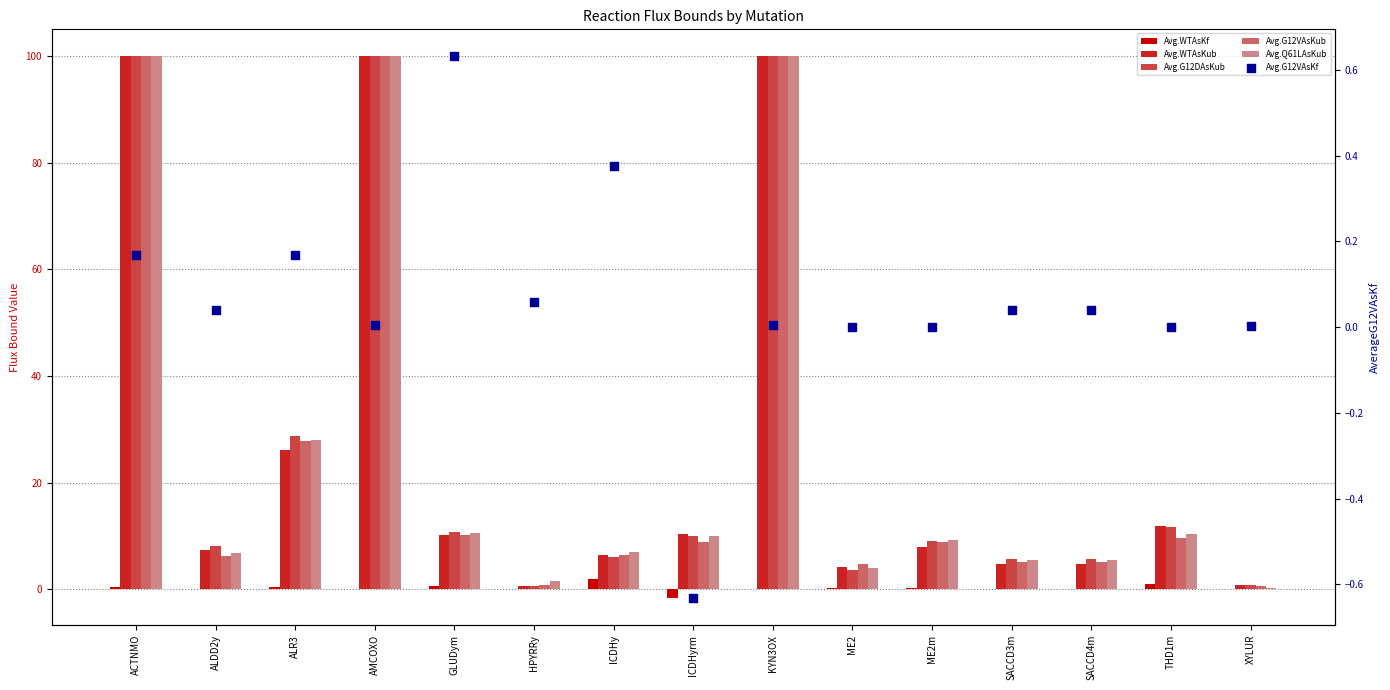

At how many categories does at least one series exceed 6?

10